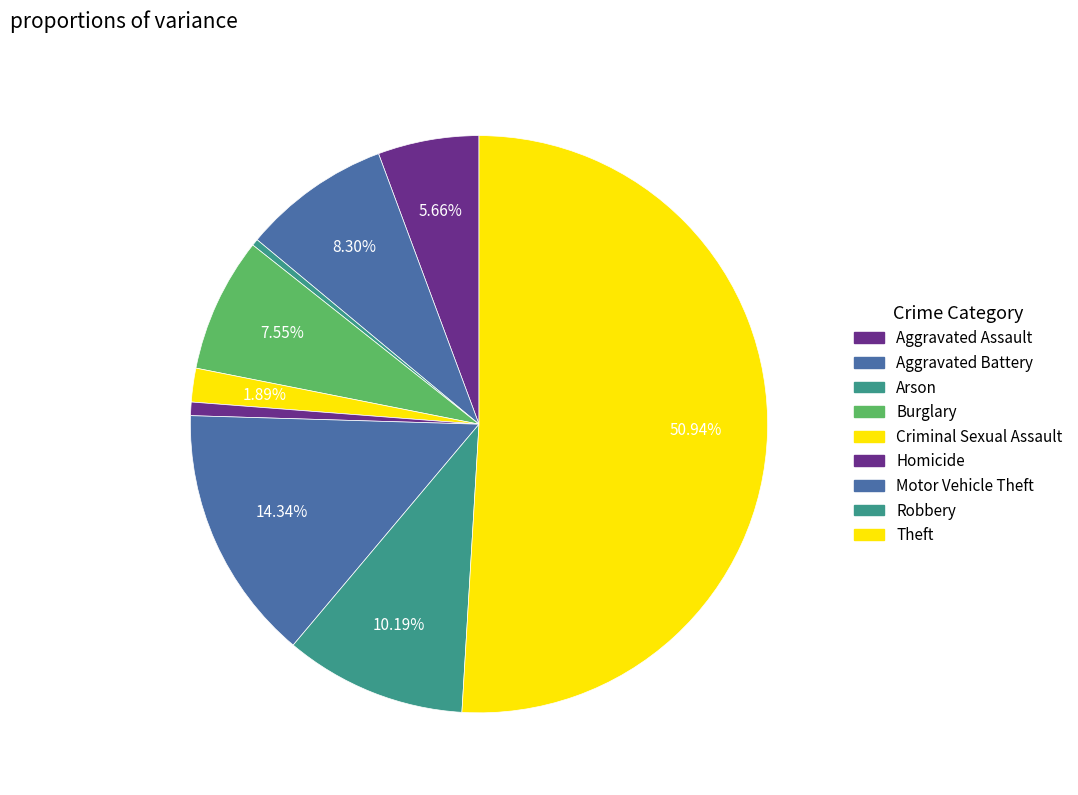

To the nearest percent, what percentage of the pie is Criminal Sexual Assault?

2%